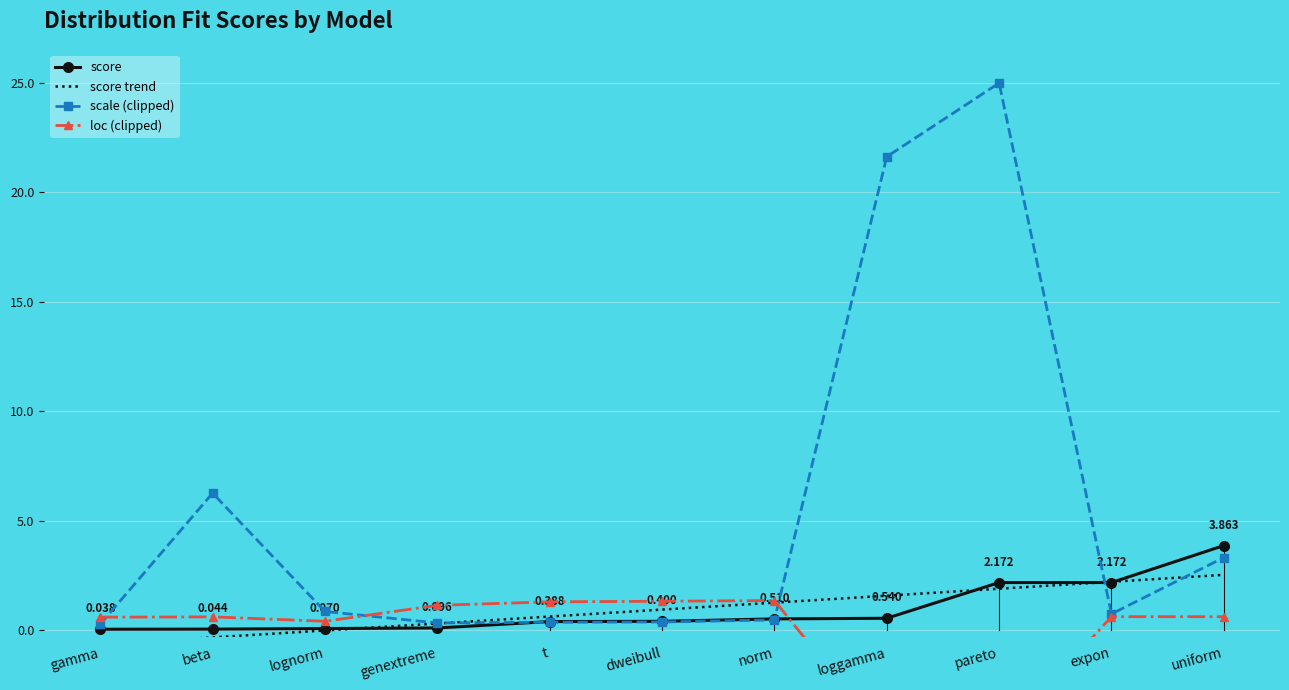

What is the approximate value of scale (clipped) at loggamma?

21.6